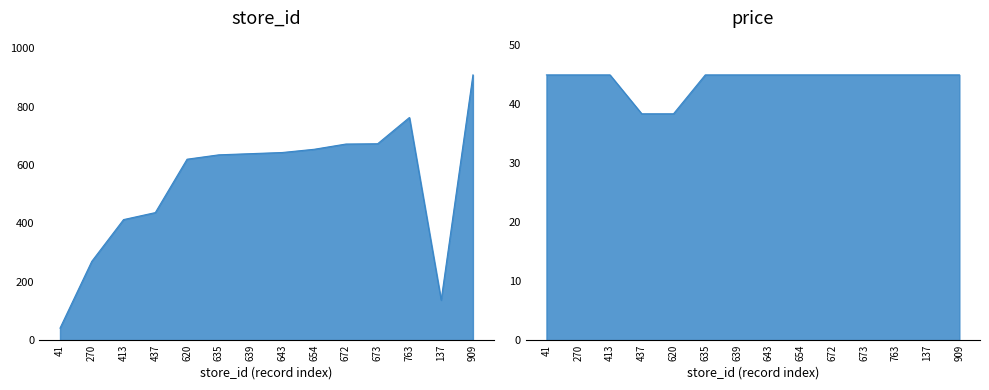

At which label does price reach its peak?

41